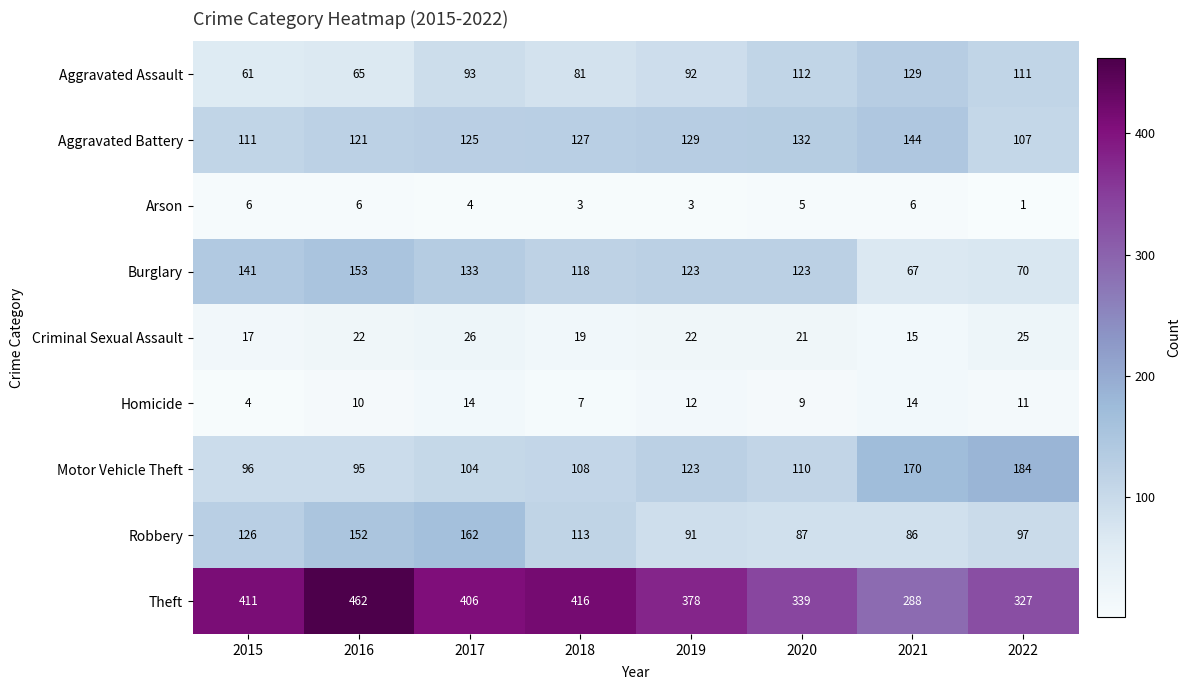

Rank the series at 2017 from lowest to highest value.

Arson, Homicide, Criminal Sexual Assault, Aggravated Assault, Motor Vehicle Theft, Aggravated Battery, Burglary, Robbery, Theft